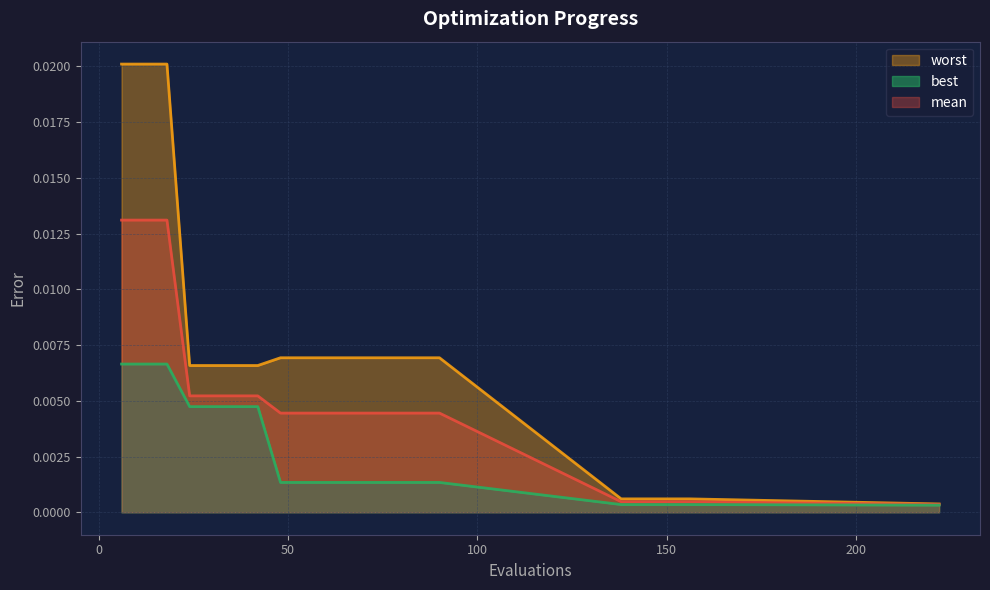

True or false: worst has a value of 0.0 at 90.

False